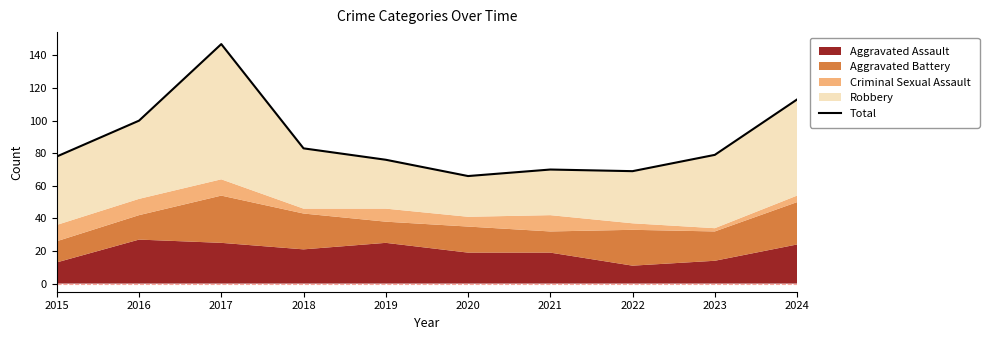

The chart shows a value of 79 at 2023. True or false?

True